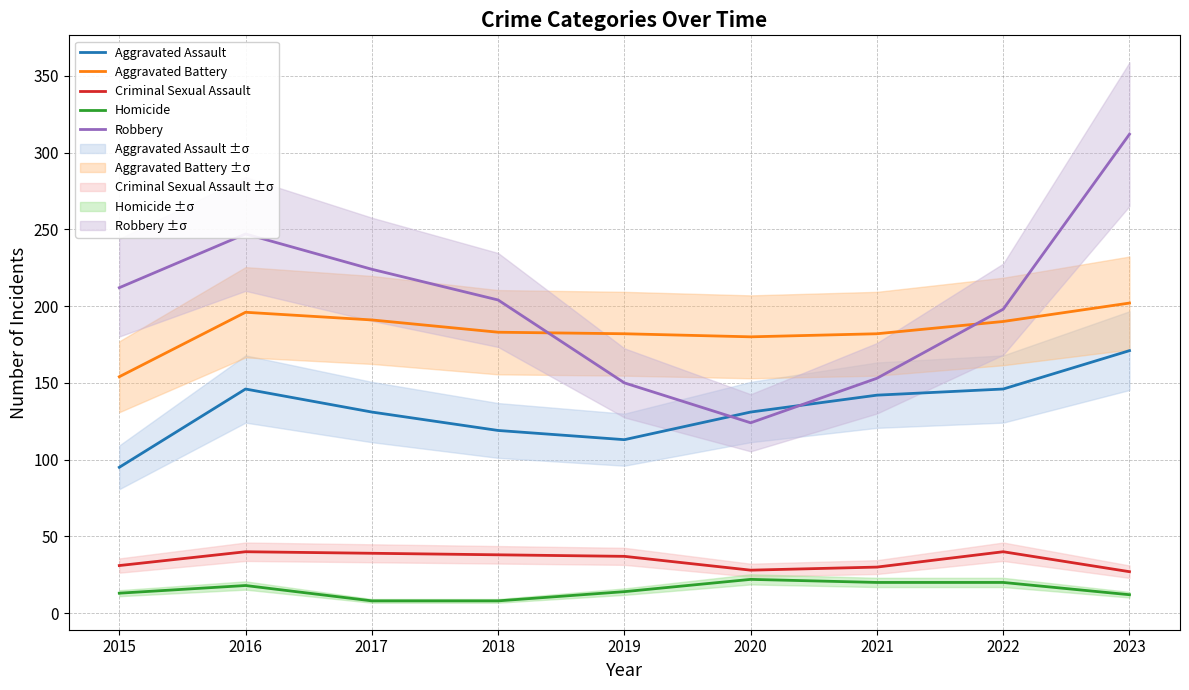

What is the value of the Homicide point at the 8th from the left?

20